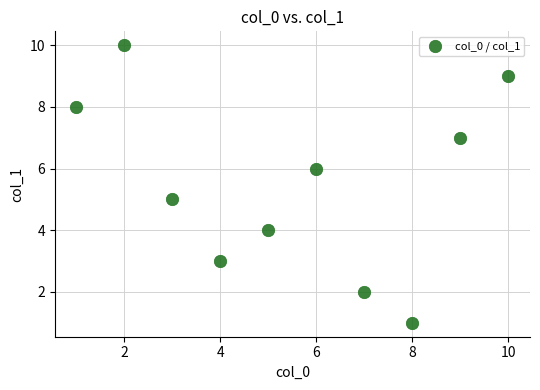

What is the average X value?

6